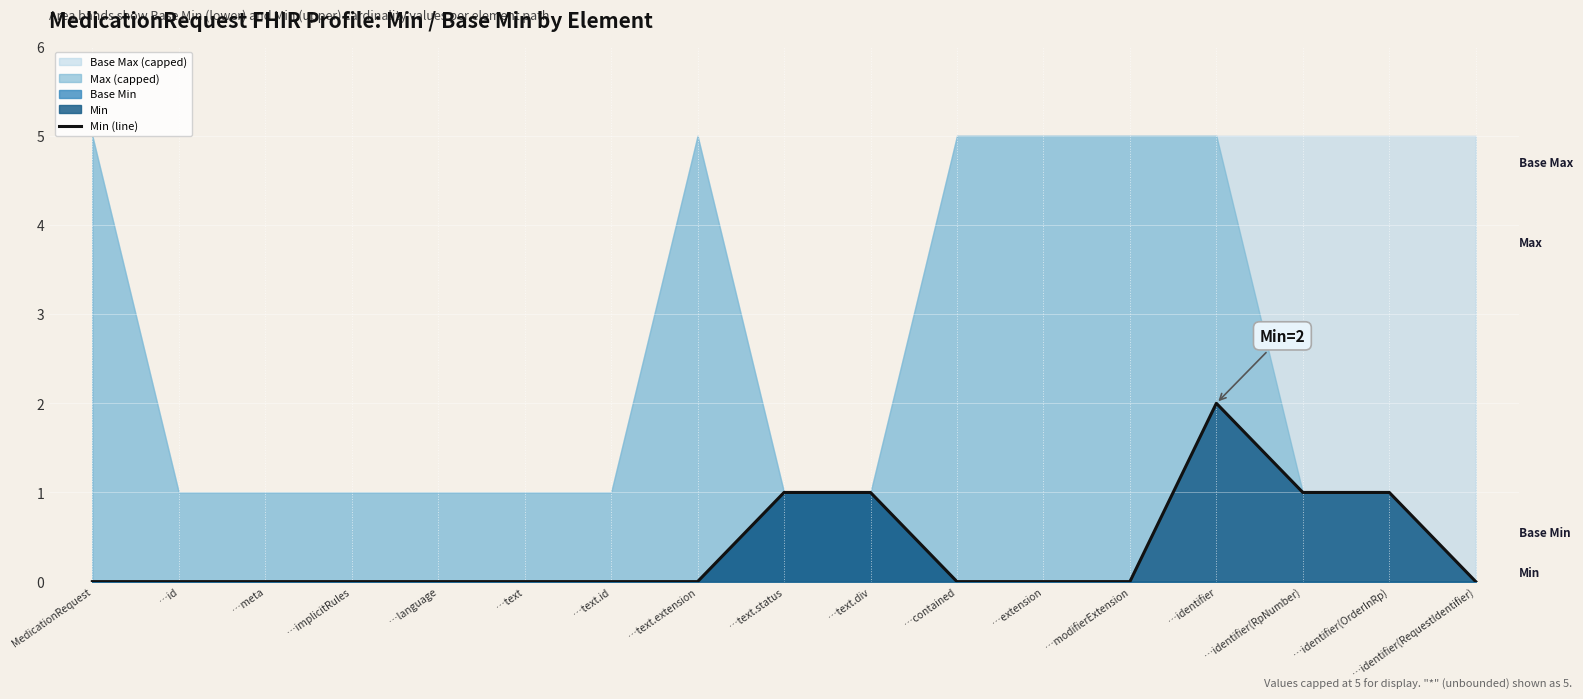

True or false: the data has more than 1 interior local peaks.

False